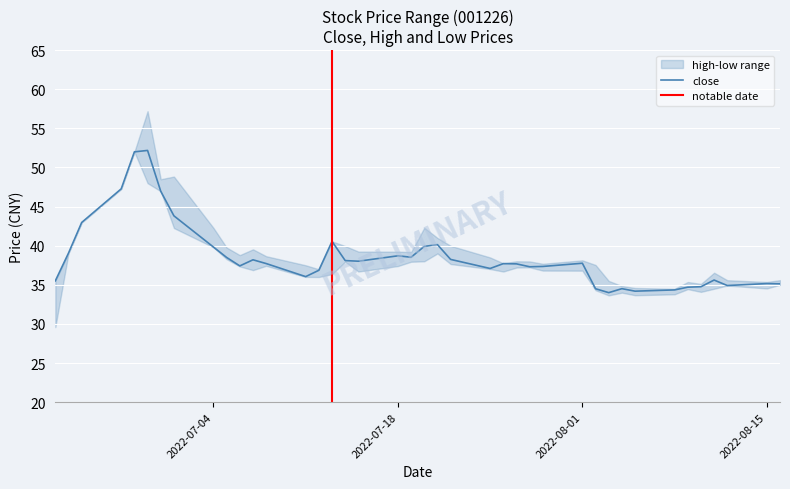

True or false: close and low intersect in this chart.

False